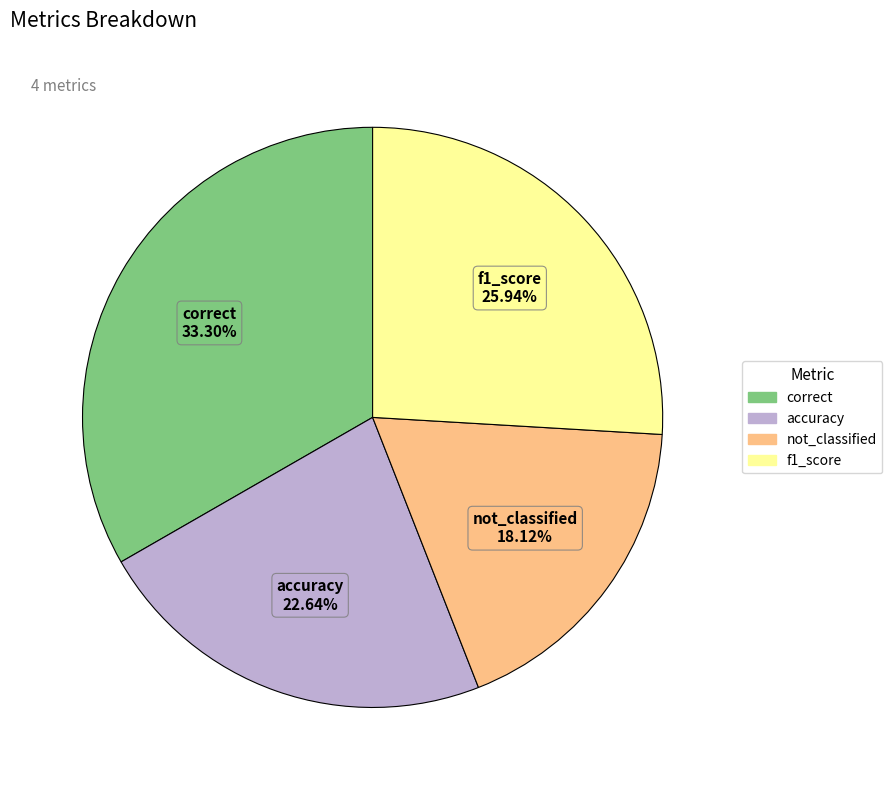

To the nearest percent, what is the difference between the accuracy and correct slice percentages?

11%